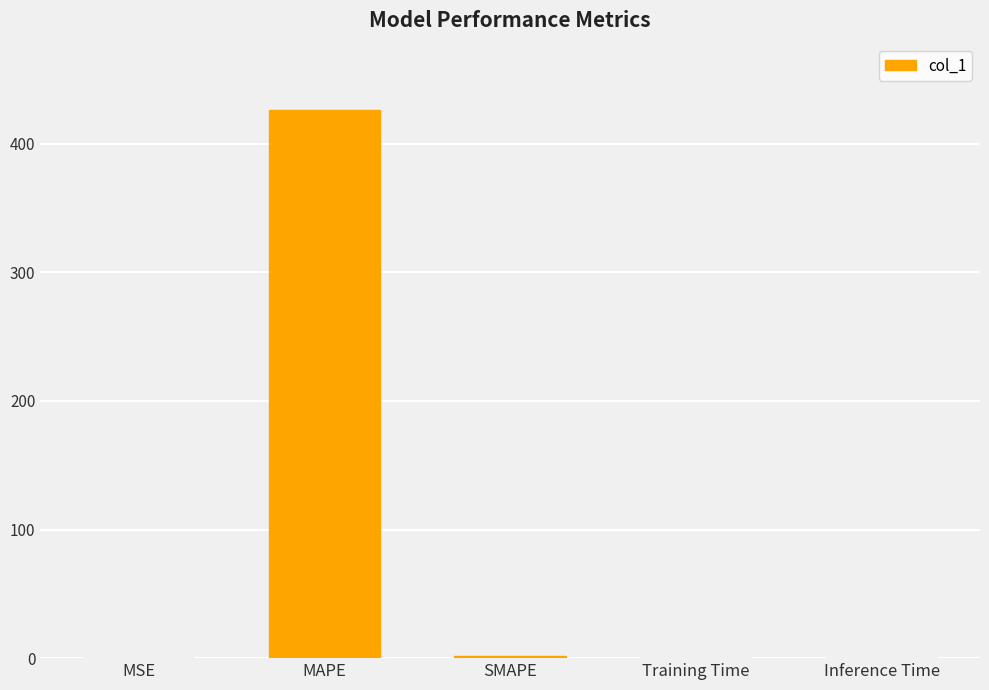

What is the difference between the values at MAPE and SMAPE?

424.5